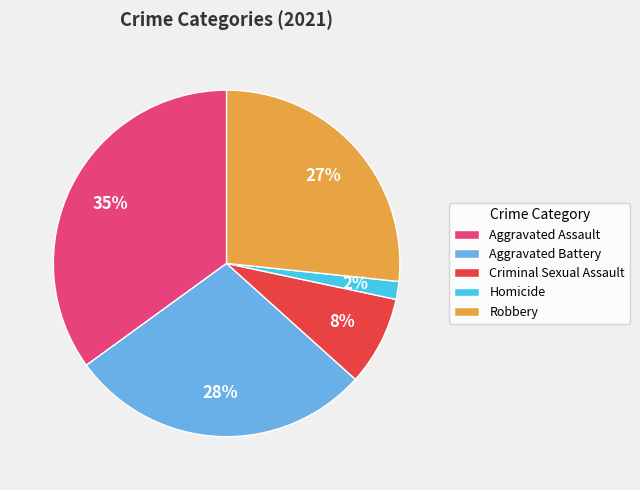

Is the sum of Robbery and Criminal Sexual Assault greater than half?

No